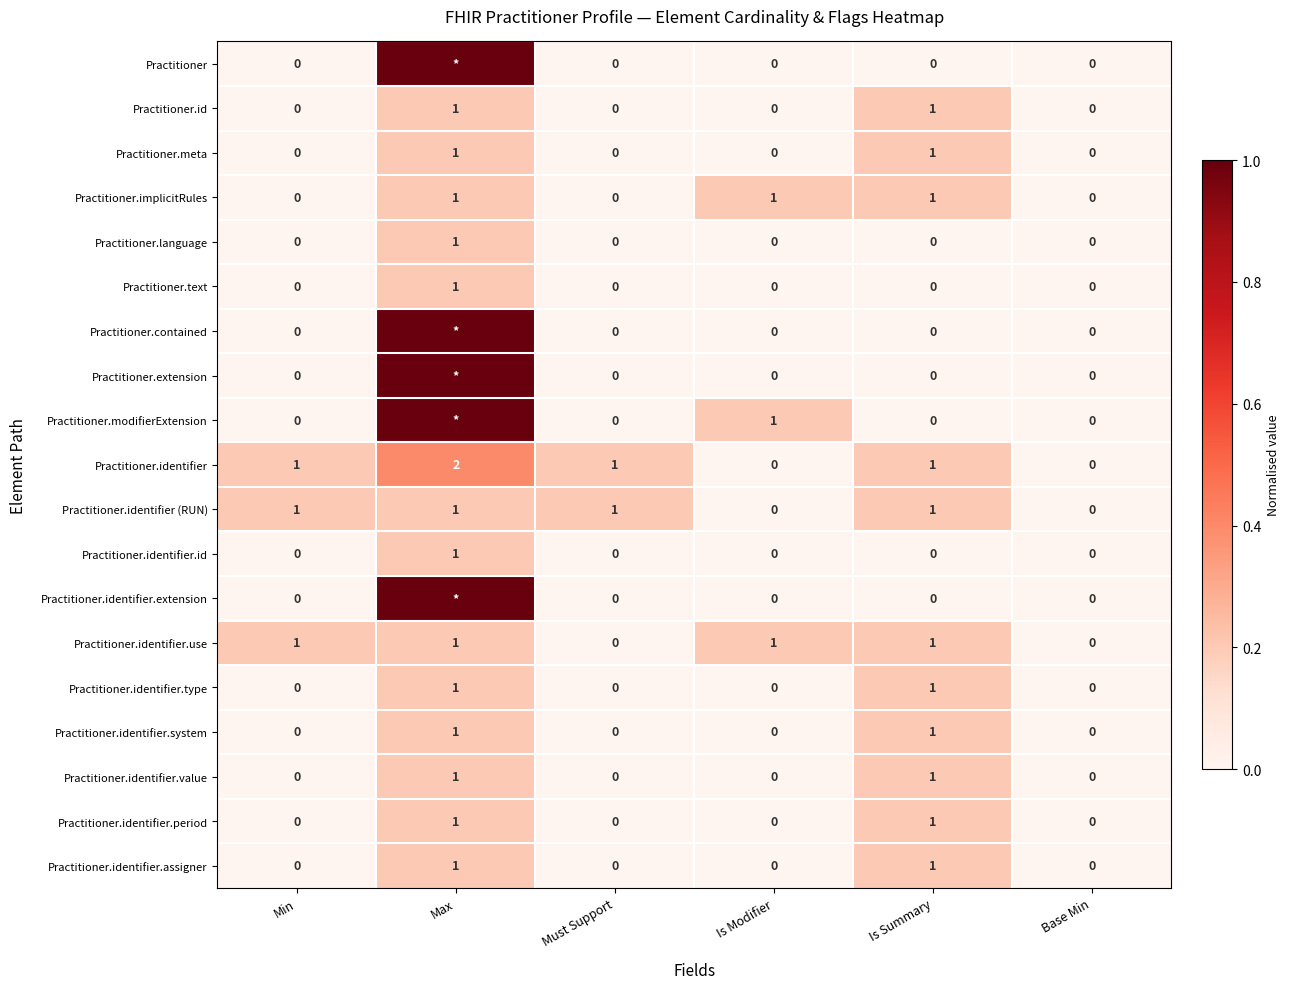

Is the value of Practitioner.identifier.type at Max greater than the value of Practitioner at Must Support?

Yes